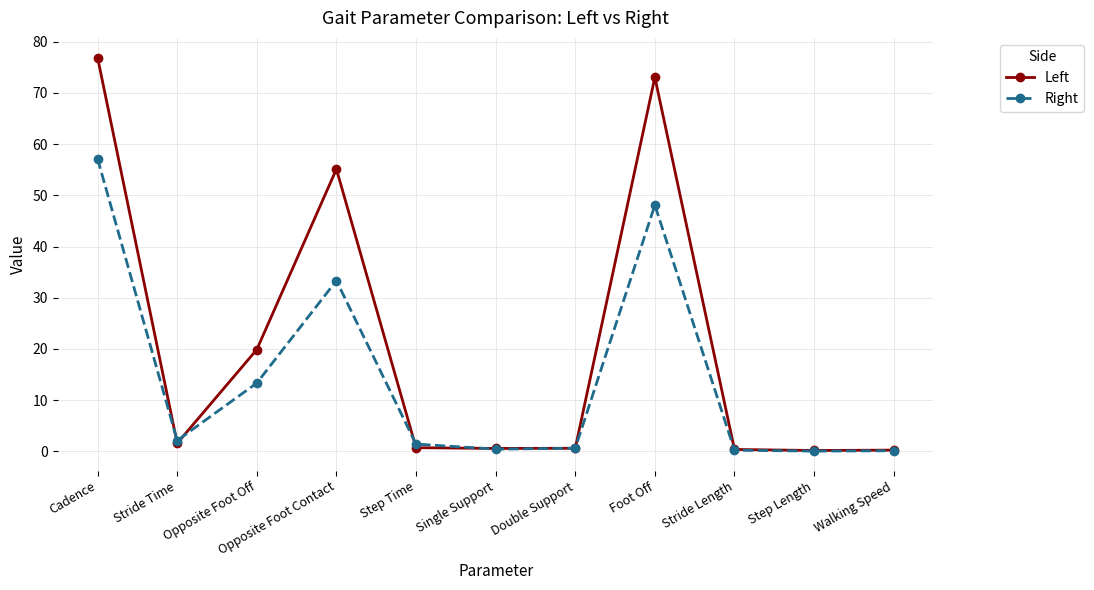

The value of Right at Foot Off is 48.1. True or false?

True